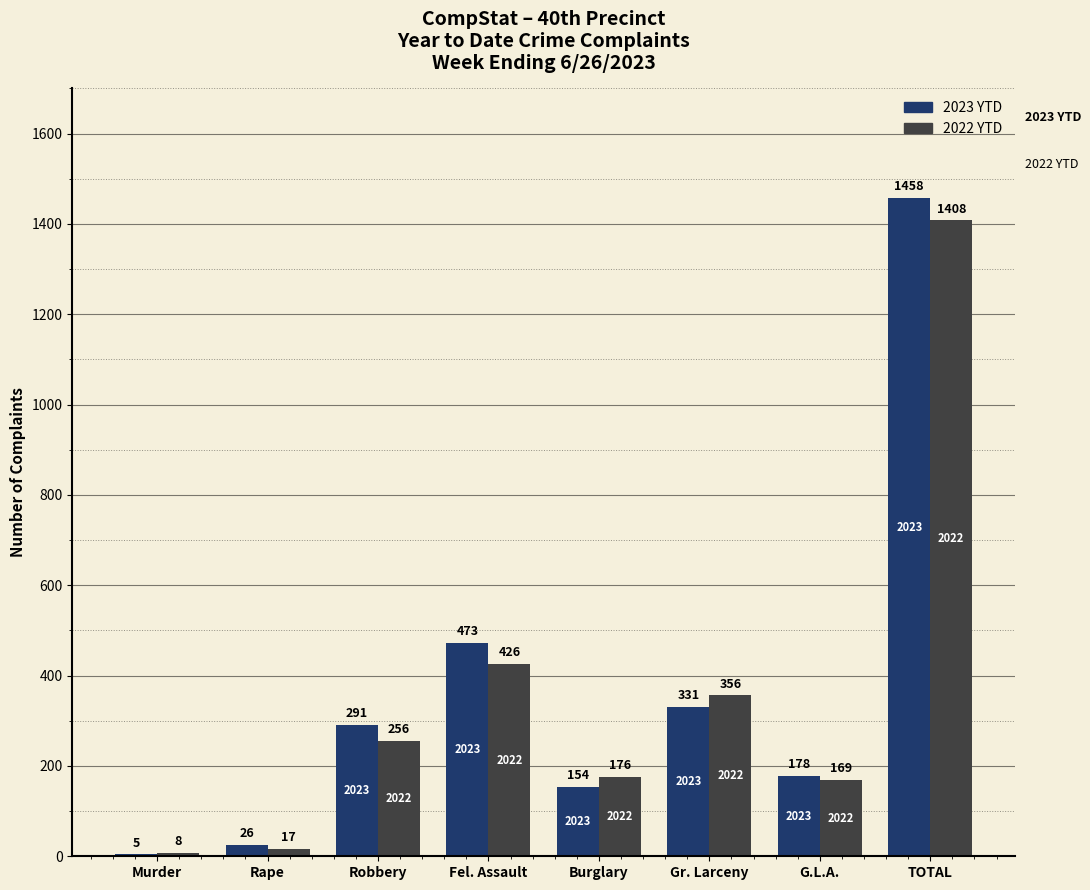

How many distinct data groups are displayed?

2